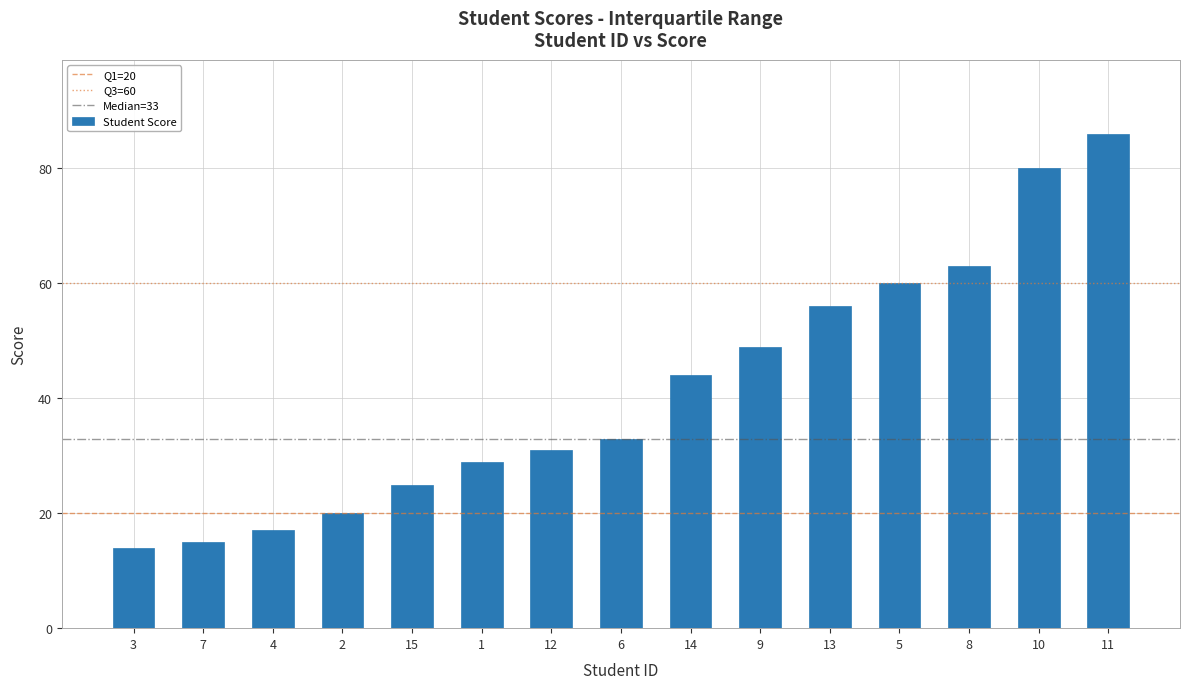

At which label is the value closest to 50?

9